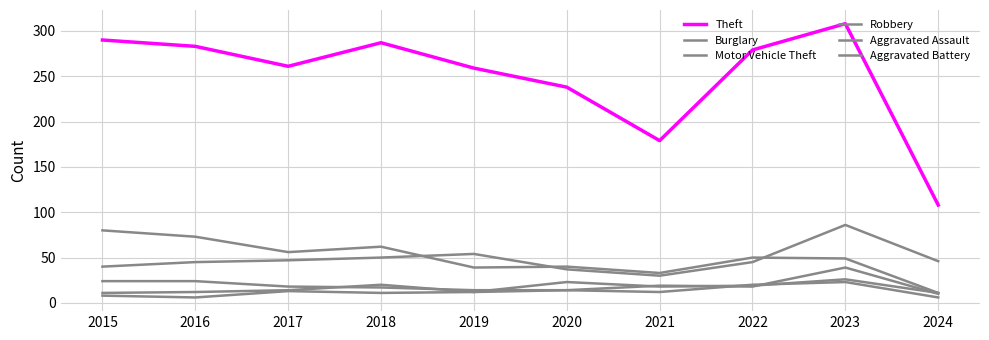

Between 2018 and 2022, which series saw the biggest shift?

Burglary